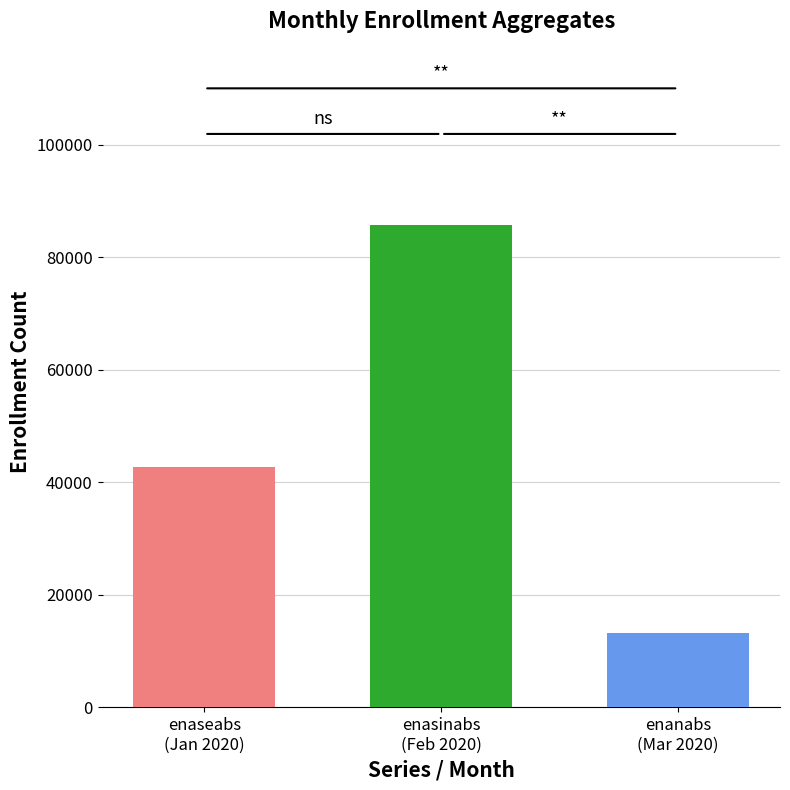

What is the smallest value displayed?

13243